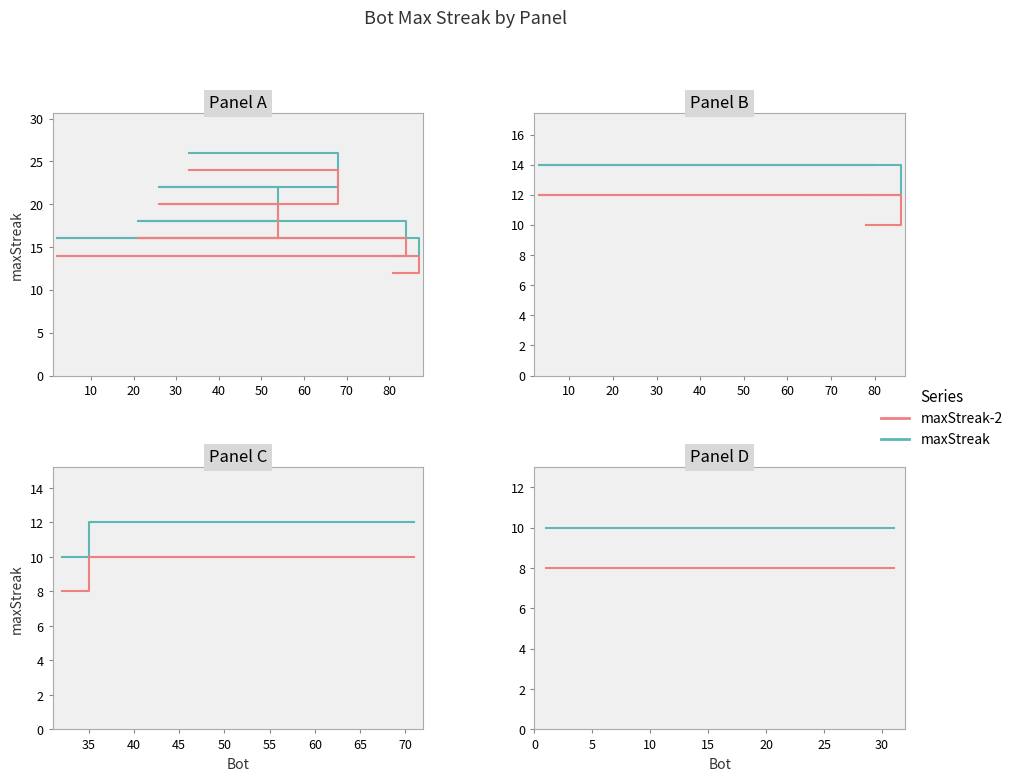

What is the lowest value of the maxStreak series?

10